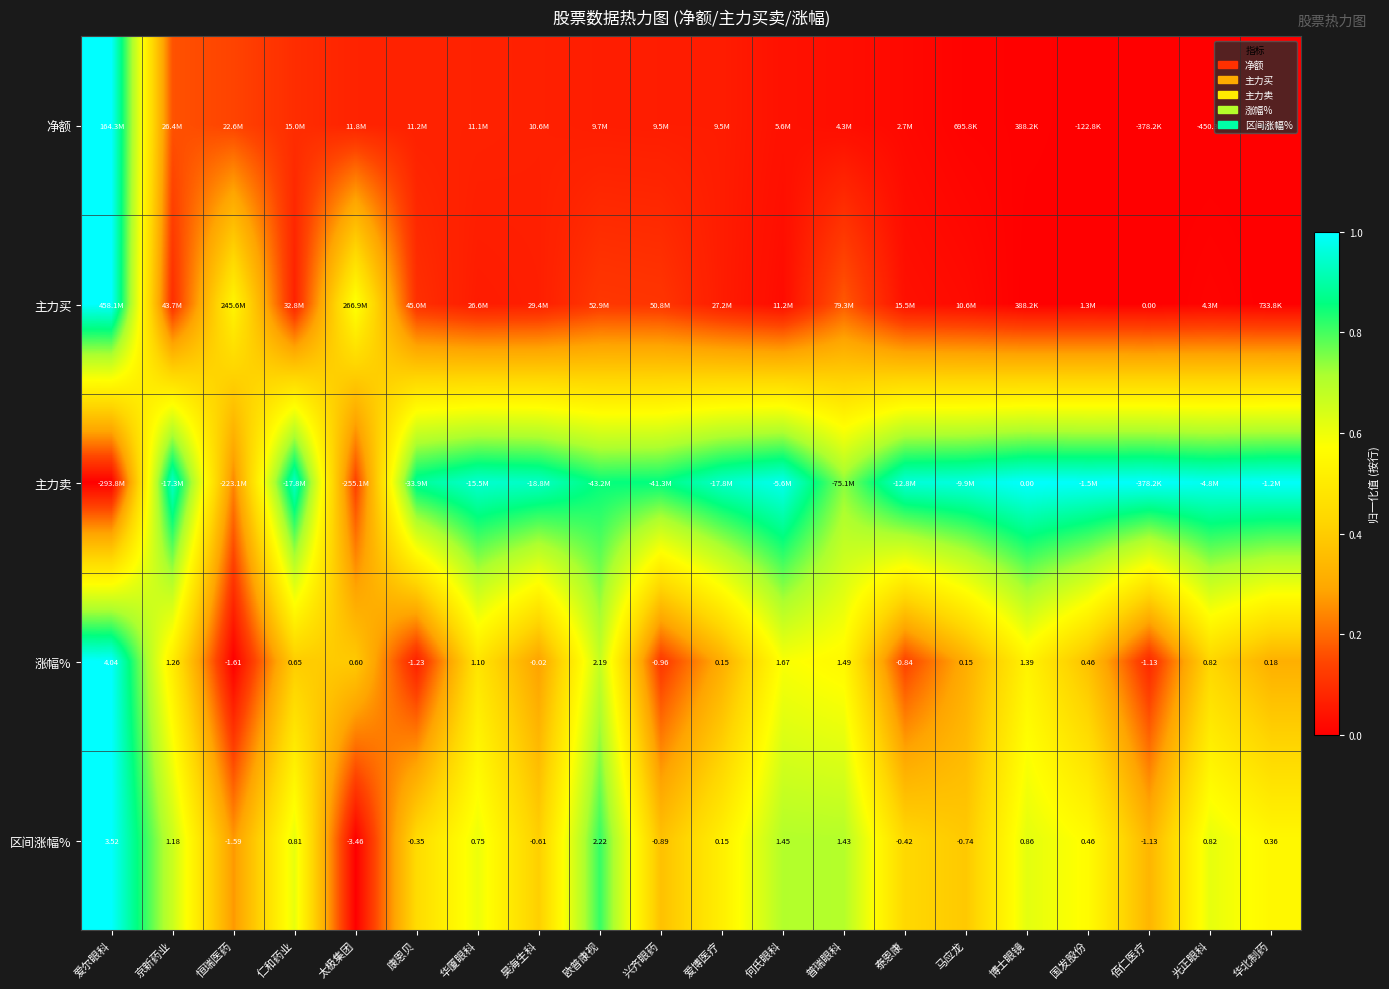

Between 普瑞眼科 and 佰仁医疗, which is larger?

普瑞眼科